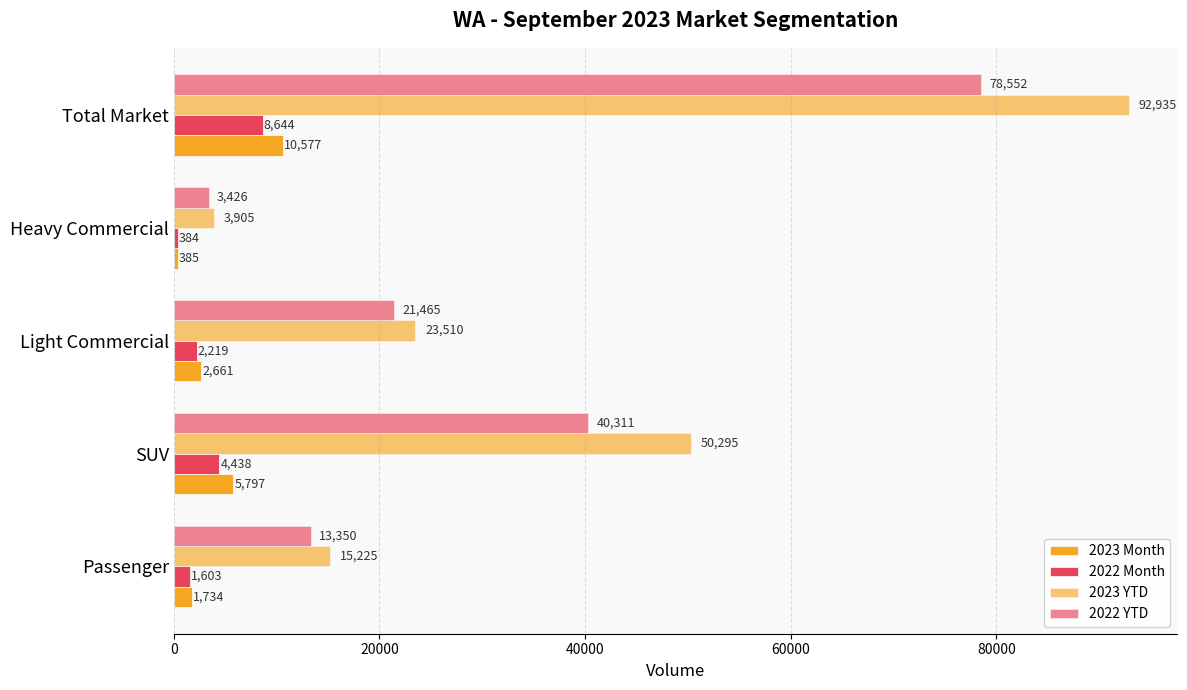

Count the number of data series in this chart.

4